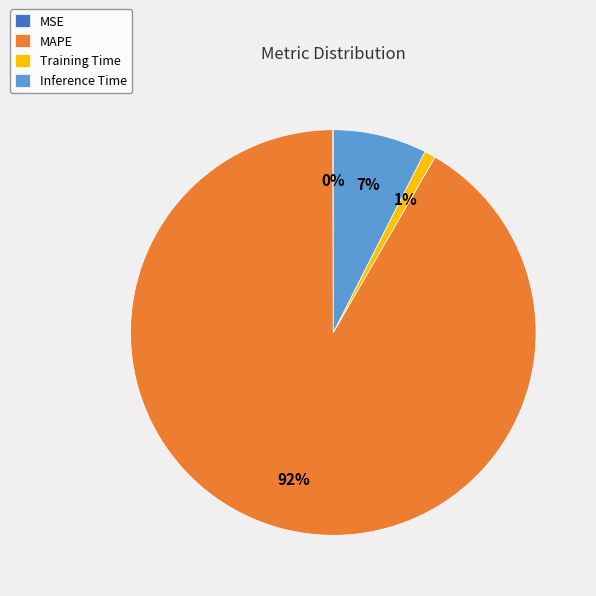

To the nearest percent, what is the difference between the largest and smallest slice percentages?

92%